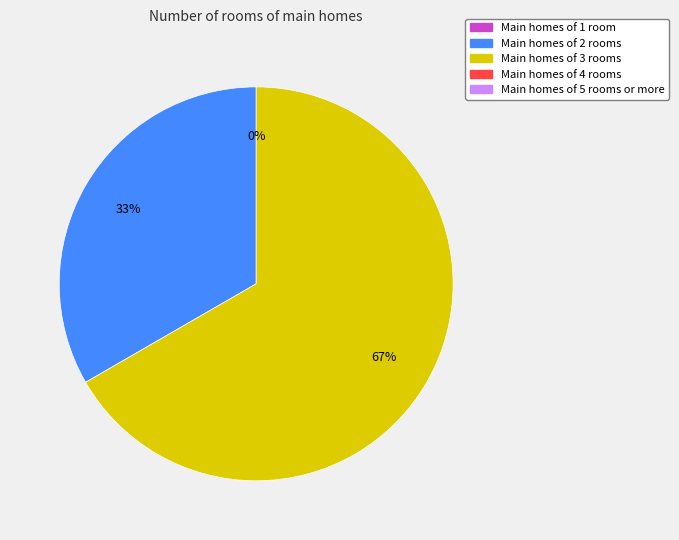

How many slices are in this pie chart?

3